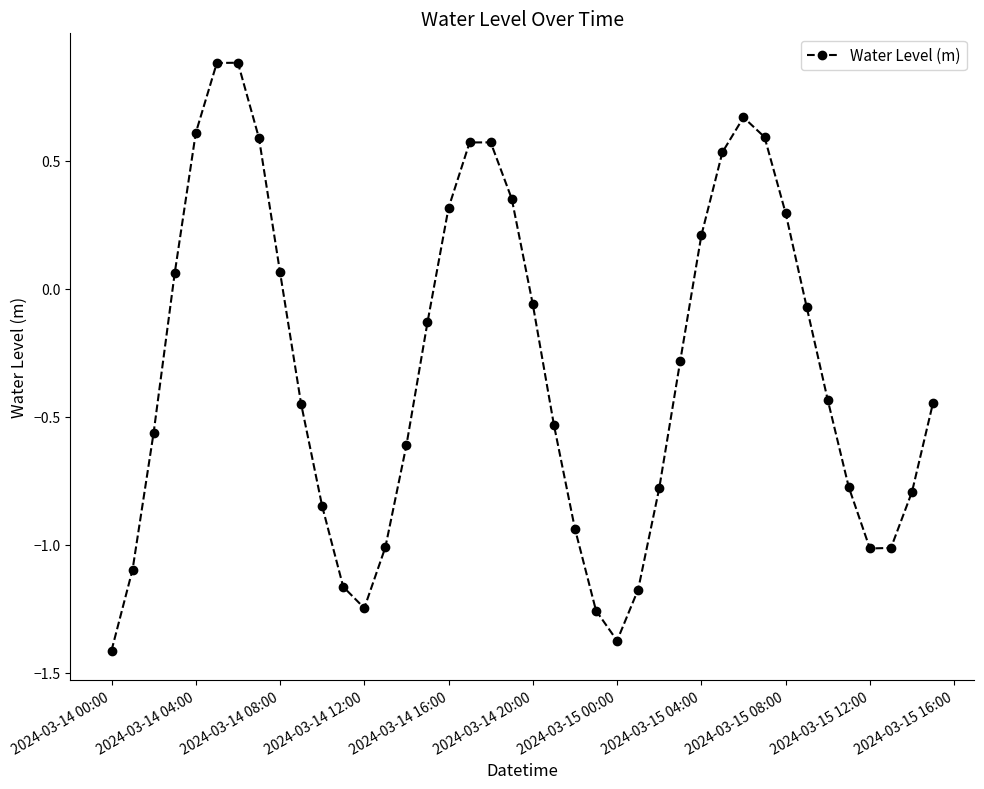

How many points are lower than both their immediate neighbors (excluding endpoints)?

3